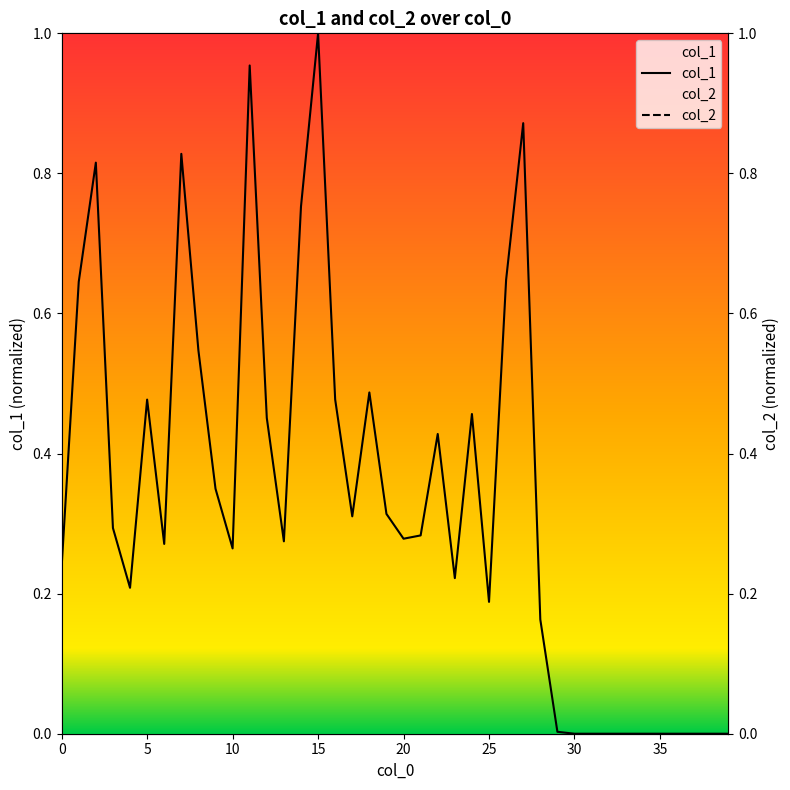

What is the difference between the col_2 values at 38 and 27?

1.0